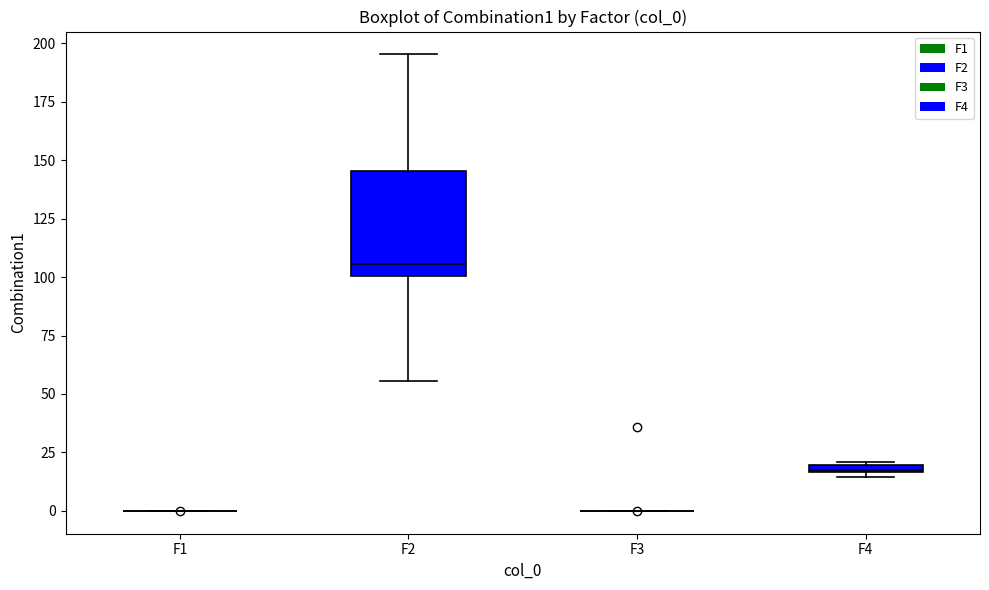

Where is the lower edge of the box for F4 on the y-axis? The values are not printed on the chart, so give them approximately, as read against the axis.

15